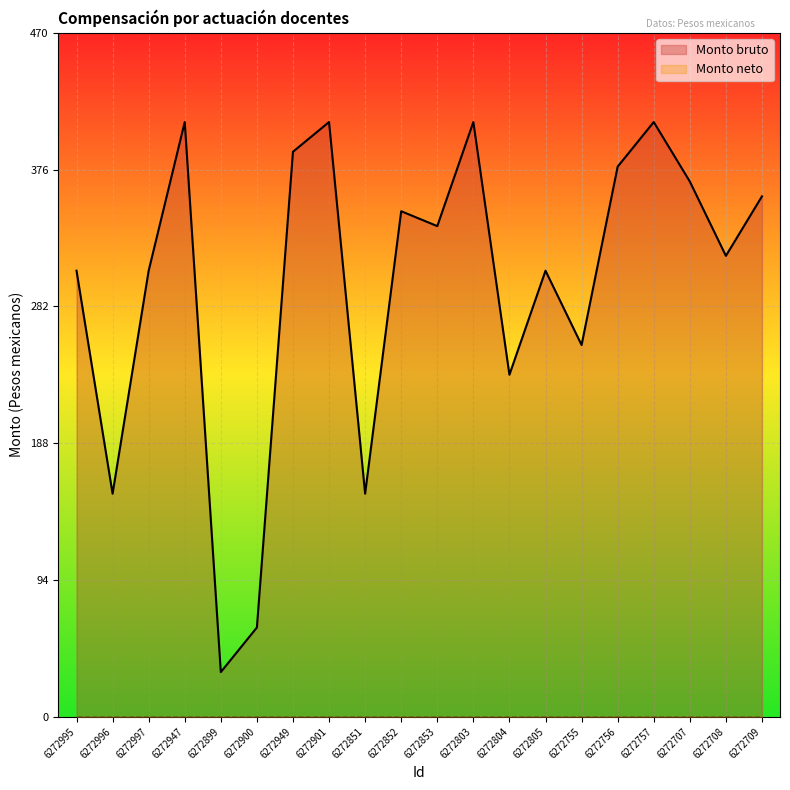

Rank the categories by value from highest to lowest.

6272947, 6272901, 6272803, 6272757, 6272949, 6272756, 6272707, 6272709, 6272852, 6272853, 6272708, 6272995, 6272997, 6272805, 6272755, 6272804, 6272996, 6272851, 6272900, 6272899